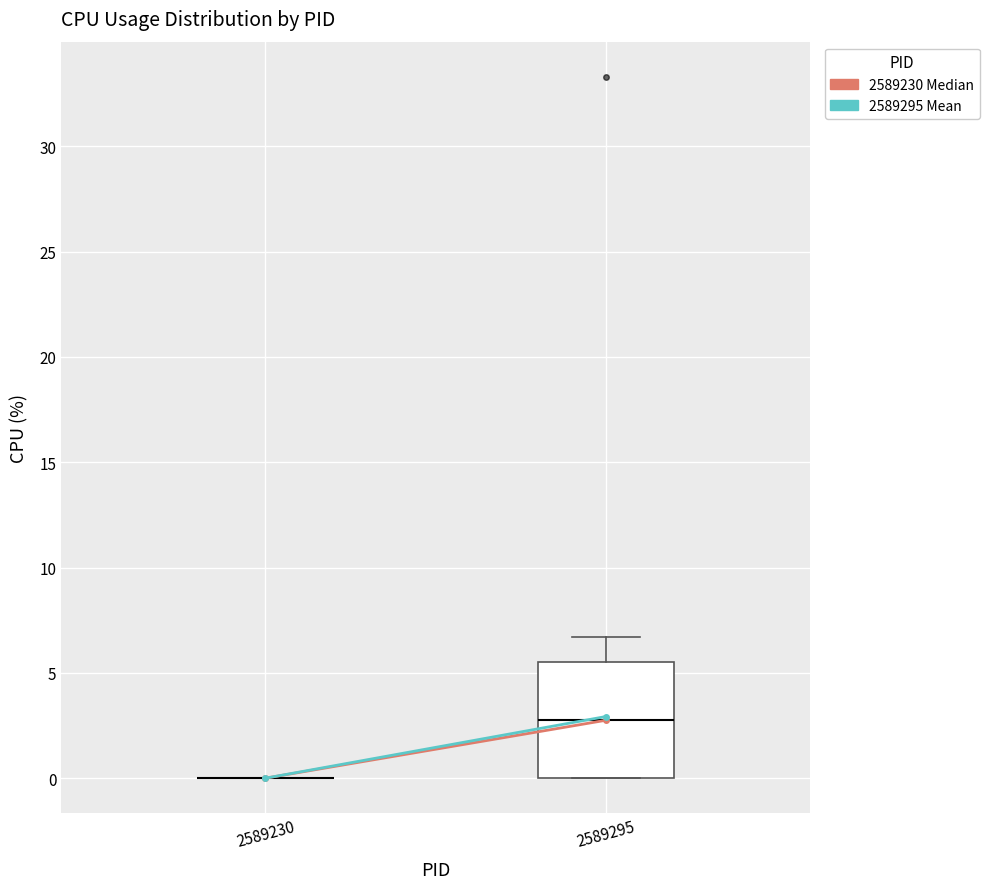

Reading left to right, read every box against the y-axis: the position of its median line, the range the box covers, and the ends of its whiskers. The values are not printed on the chart, so give them approximately, as read against the axis.

2589230: box collapsed to a line at 0.0, whiskers 0.0 to 0.0
2589295: median 3.0, box 0.0 to 5.5, whiskers 0.0 to 6.5